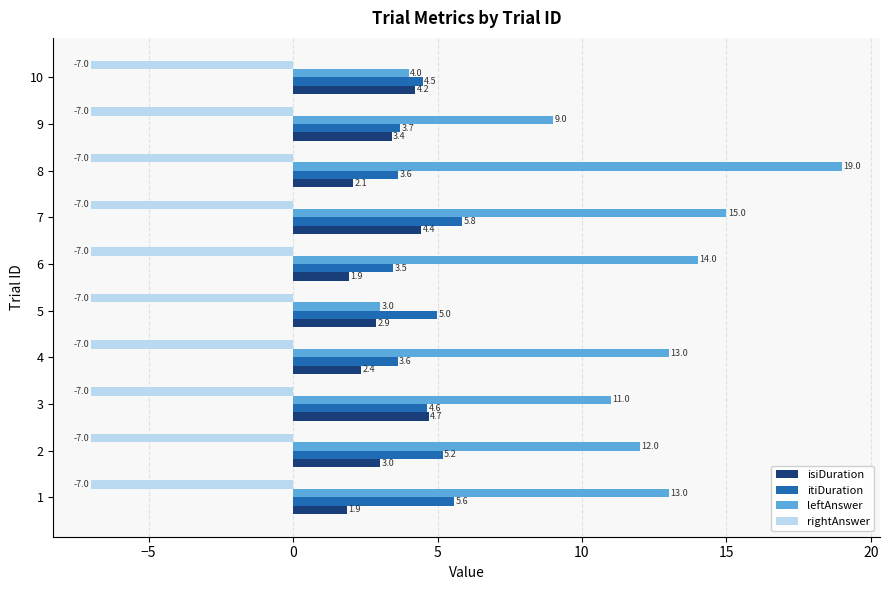

Where is itiDuration nearest to the value 4?

9